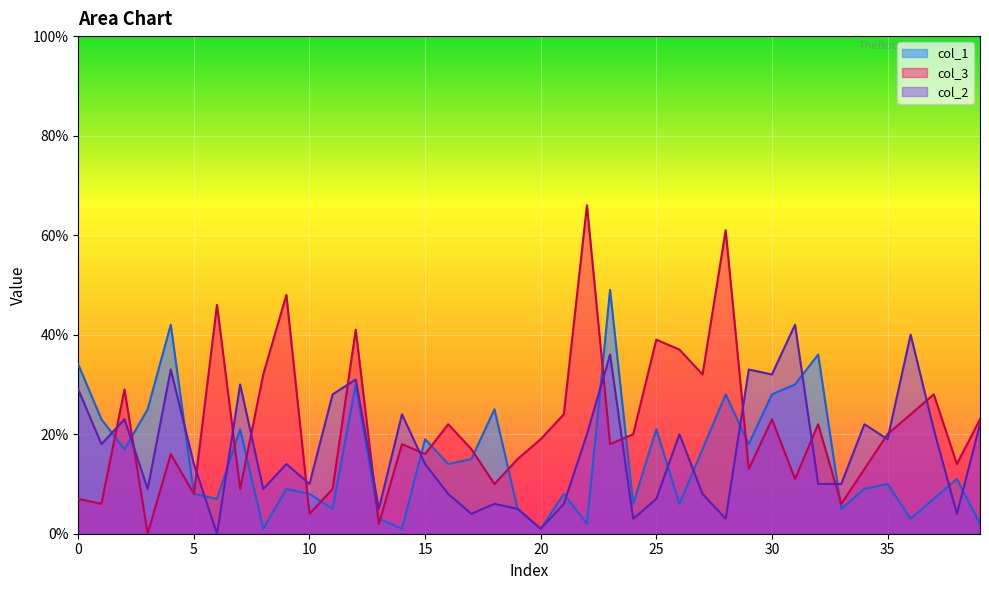

Which has a higher value, 17 or 29?

29